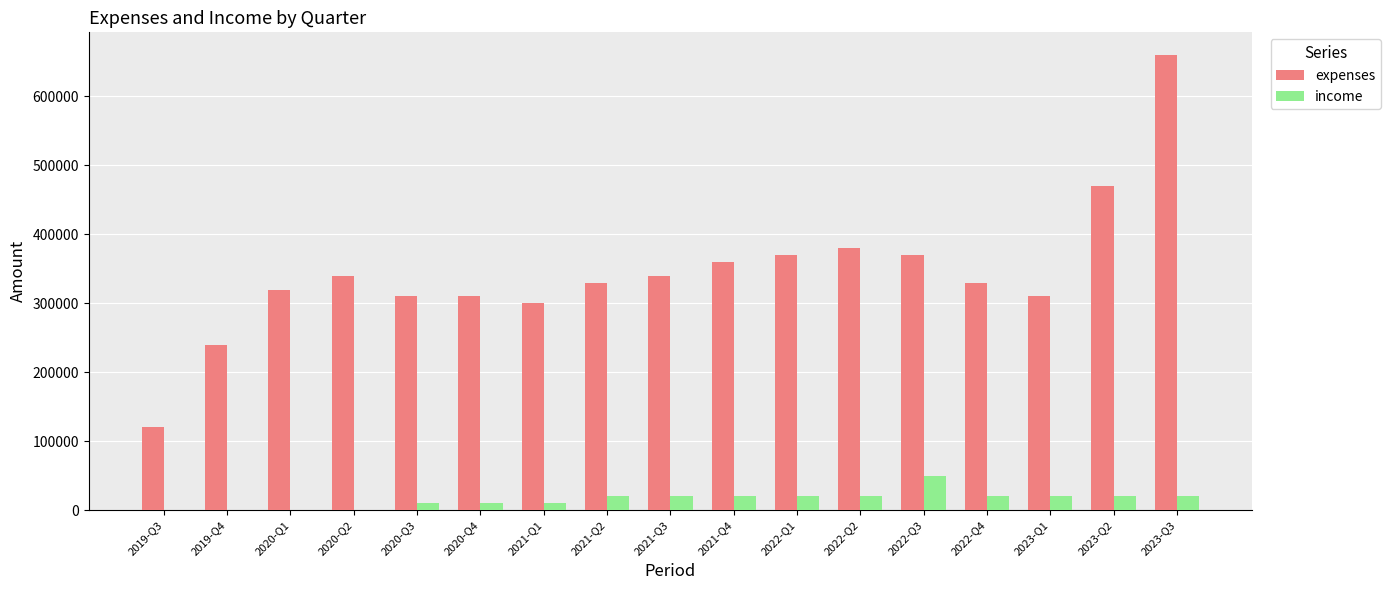

Does the chart contain stacked bars?

No